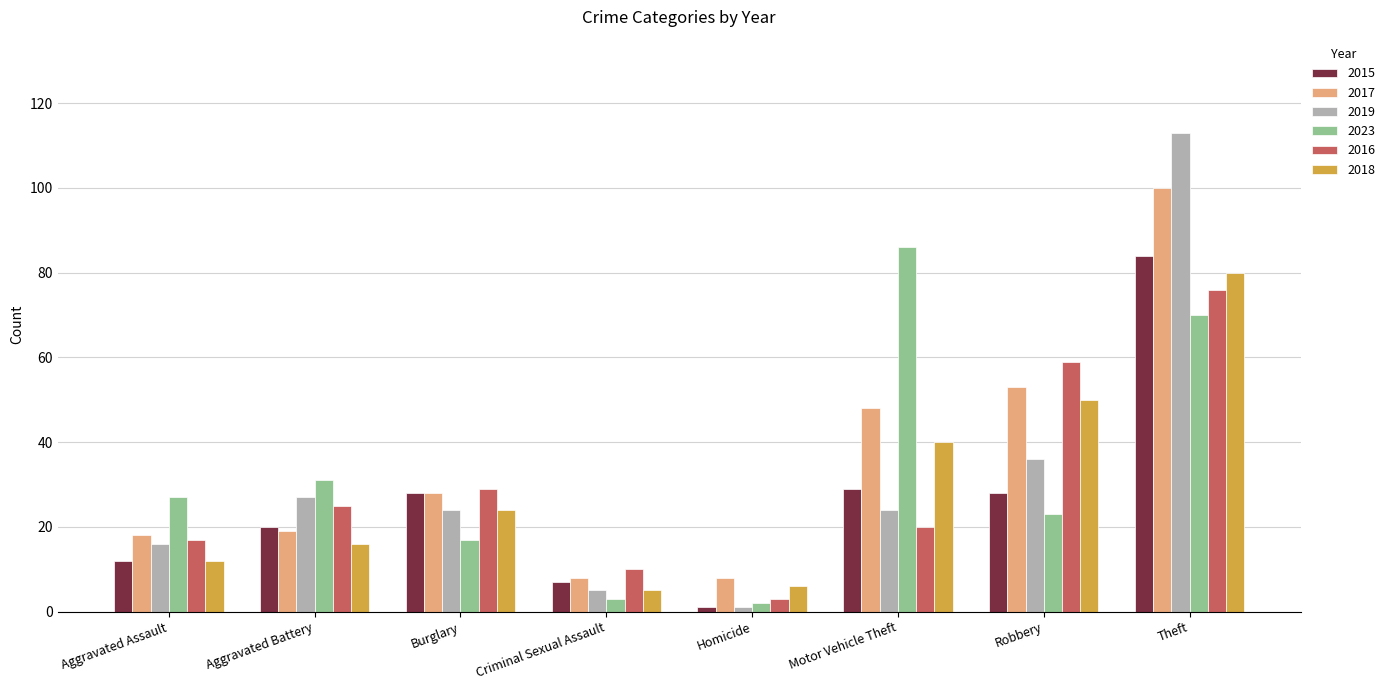

Reading left to right, transcribe all the data shown in this chart.

2015: Aggravated Assault=12	Aggravated Battery=20	Burglary=28	Criminal Sexual Assault=7	Homicide=1	Motor Vehicle Theft=29	Robbery=28	Theft=84
2017: Aggravated Assault=18	Aggravated Battery=19	Burglary=28	Criminal Sexual Assault=8	Homicide=8	Motor Vehicle Theft=48	Robbery=53	Theft=100
2019: Aggravated Assault=16	Aggravated Battery=27	Burglary=24	Criminal Sexual Assault=5	Homicide=1	Motor Vehicle Theft=24	Robbery=36	Theft=113
2023: Aggravated Assault=27	Aggravated Battery=31	Burglary=17	Criminal Sexual Assault=3	Homicide=2	Motor Vehicle Theft=86	Robbery=23	Theft=70
2016: Aggravated Assault=17	Aggravated Battery=25	Burglary=29	Criminal Sexual Assault=10	Homicide=3	Motor Vehicle Theft=20	Robbery=59	Theft=76
2018: Aggravated Assault=12	Aggravated Battery=16	Burglary=24	Criminal Sexual Assault=5	Homicide=6	Motor Vehicle Theft=40	Robbery=50	Theft=80